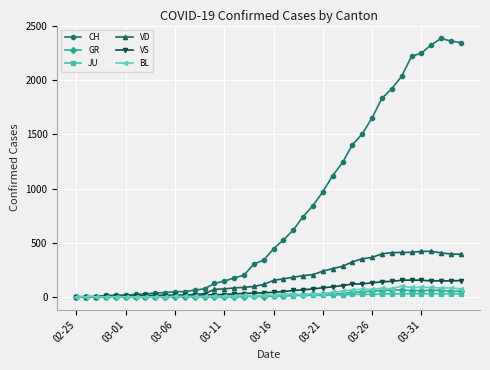

Rank the series by their maximum value, from lowest to highest.

JU, GR, BL, VS, VD, CH